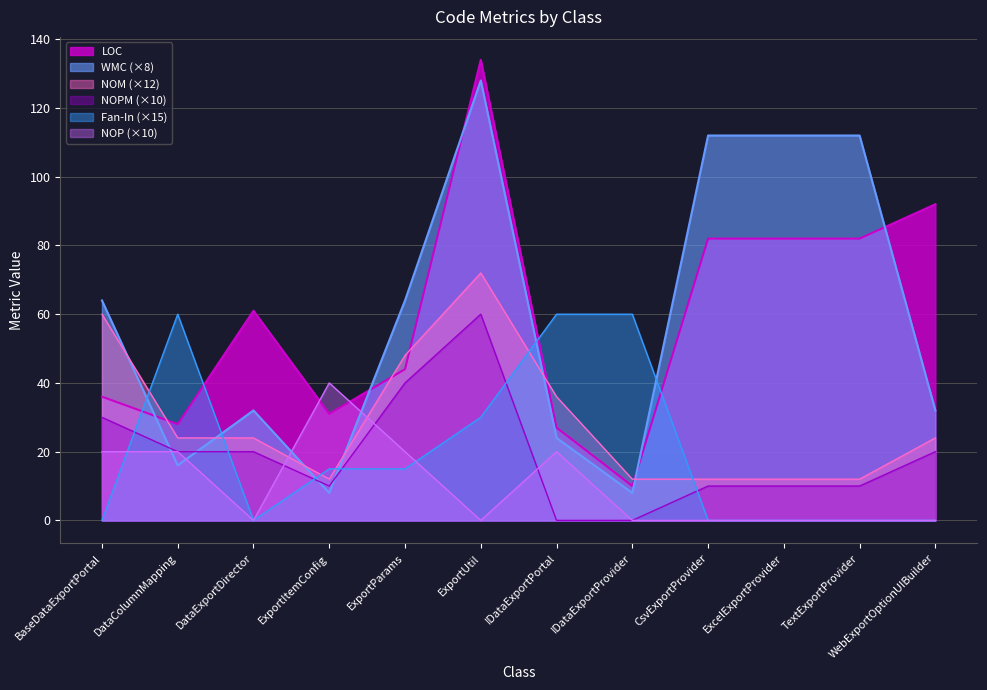

Rank the series by their maximum value, from highest to lowest.

LOC, WMC, NOM, NOPM, Fan-In, NOP